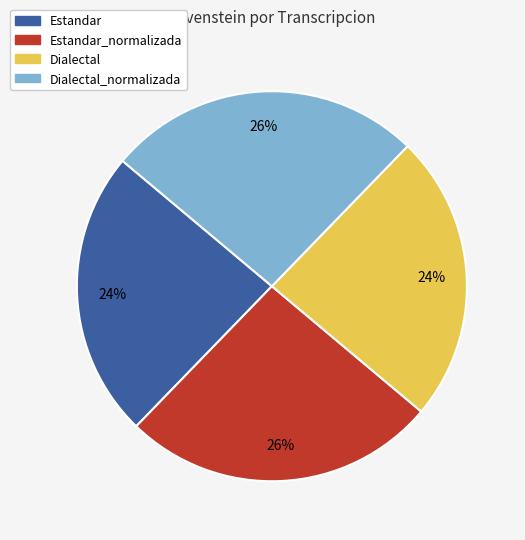

Does Estandar_normalizada represent more than half of the total?

No